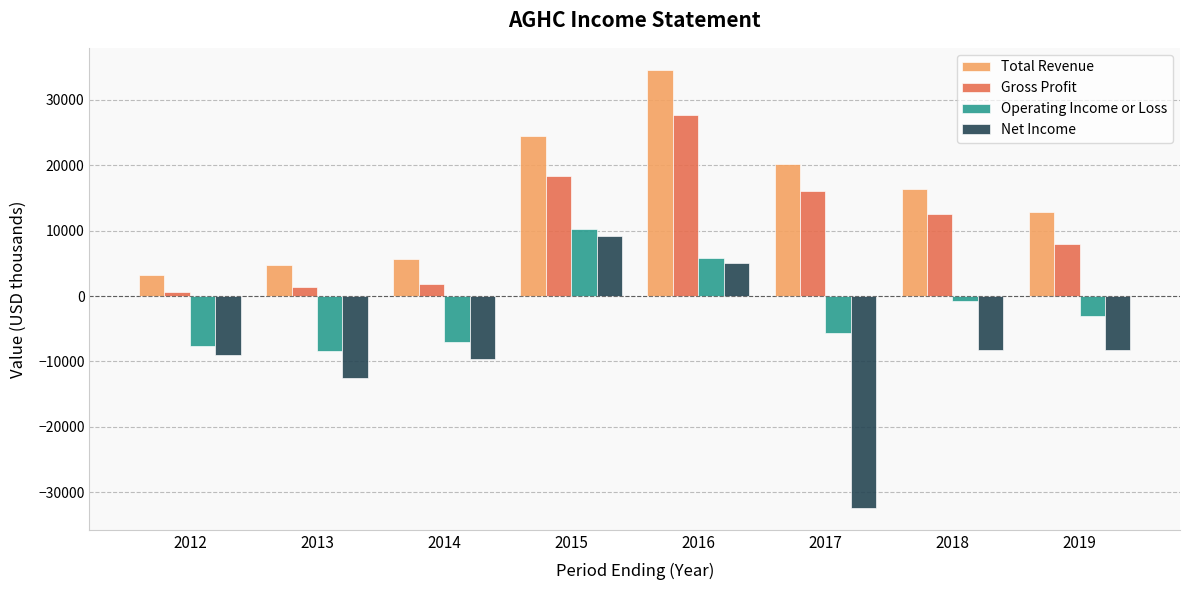

Count the number of data series in this chart.

4